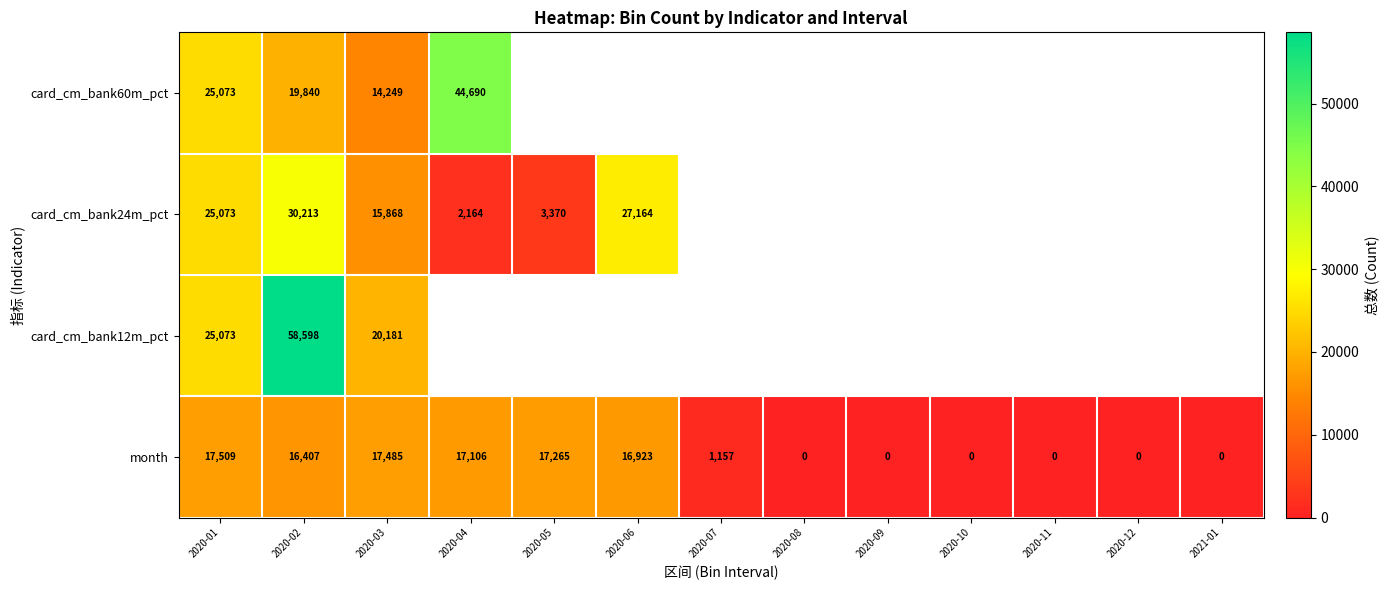

True or false: card_cm_bank24m_pct has a value of 17932.9 at 2020-02.

False